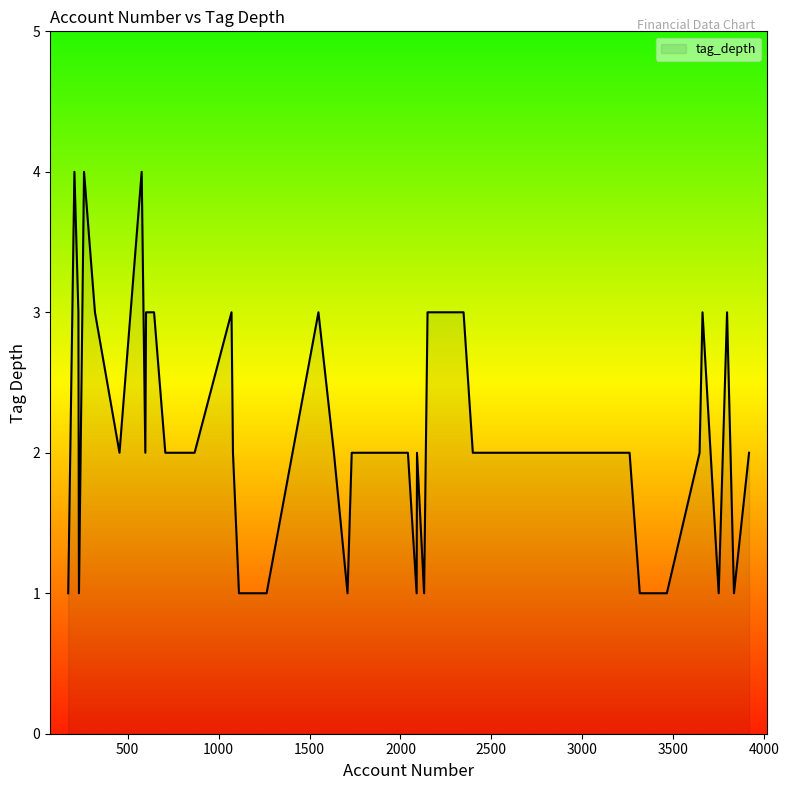

What is the maximum value shown in the chart?

4